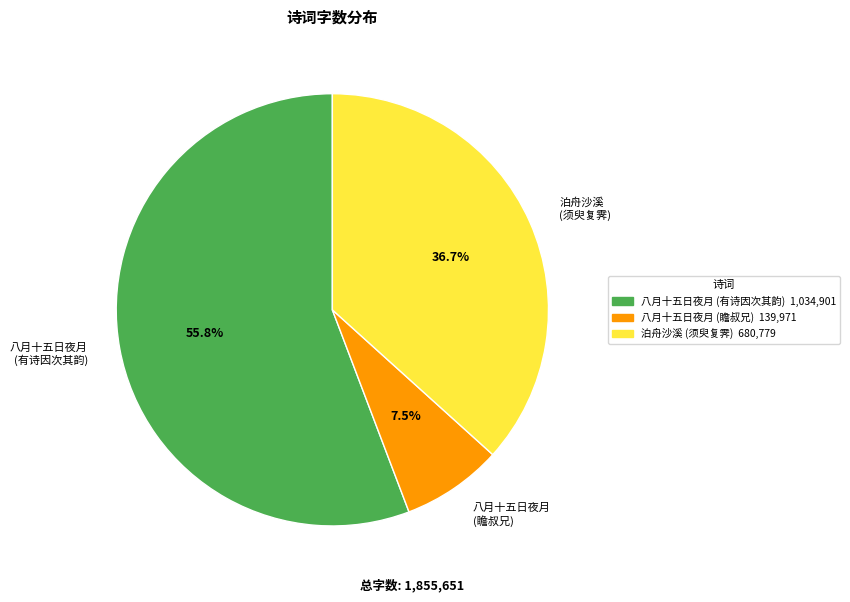

How many segments does this pie chart have?

3